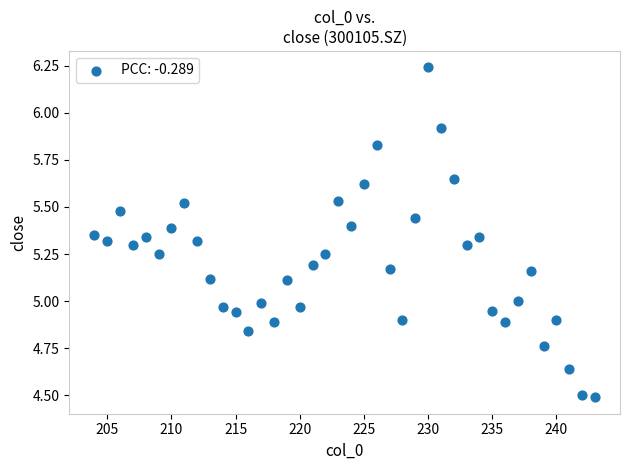

What is the range of X values (max minus min)?

39.0